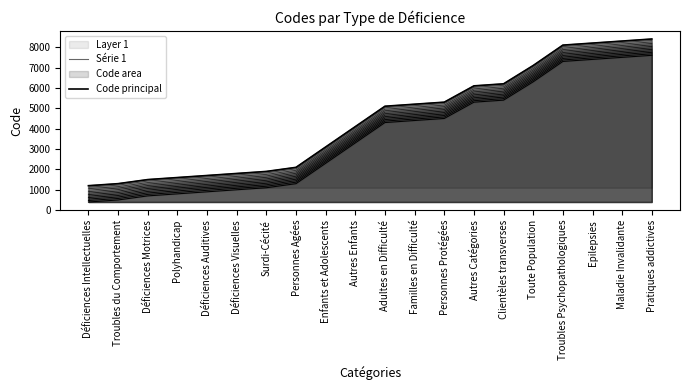

At Personnes Agées, list the series in order from largest to smallest.

Série 1, Code principal